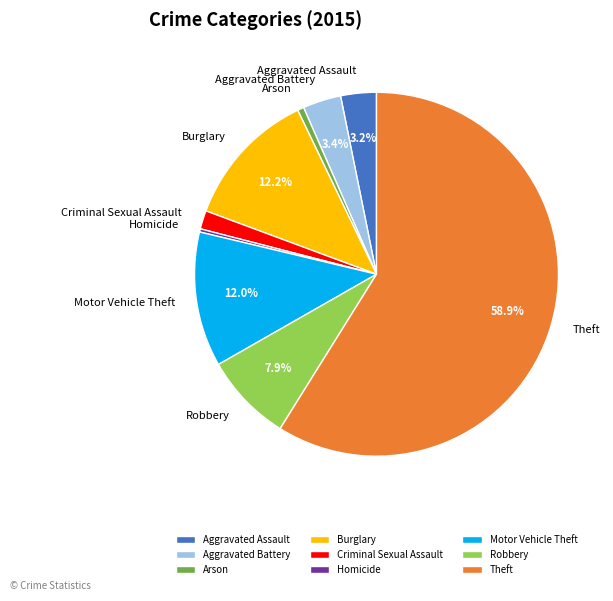

How many segments does this pie chart have?

9